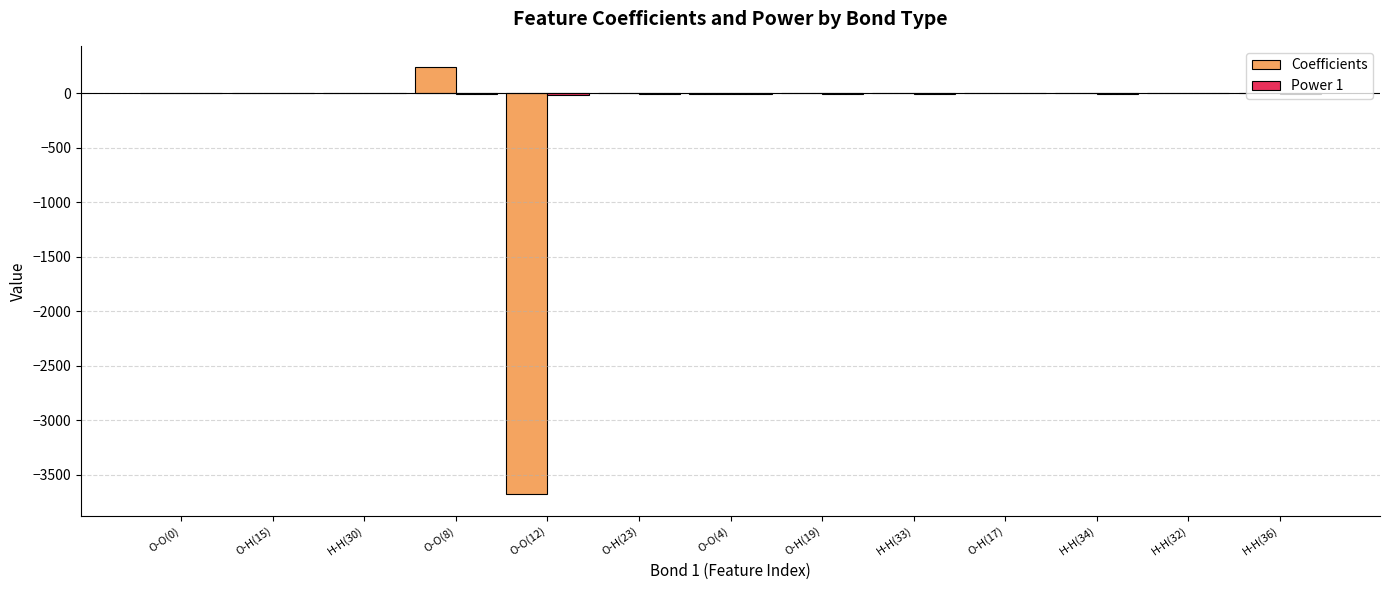

What is the sum of all Coefficients values?

-3446.7